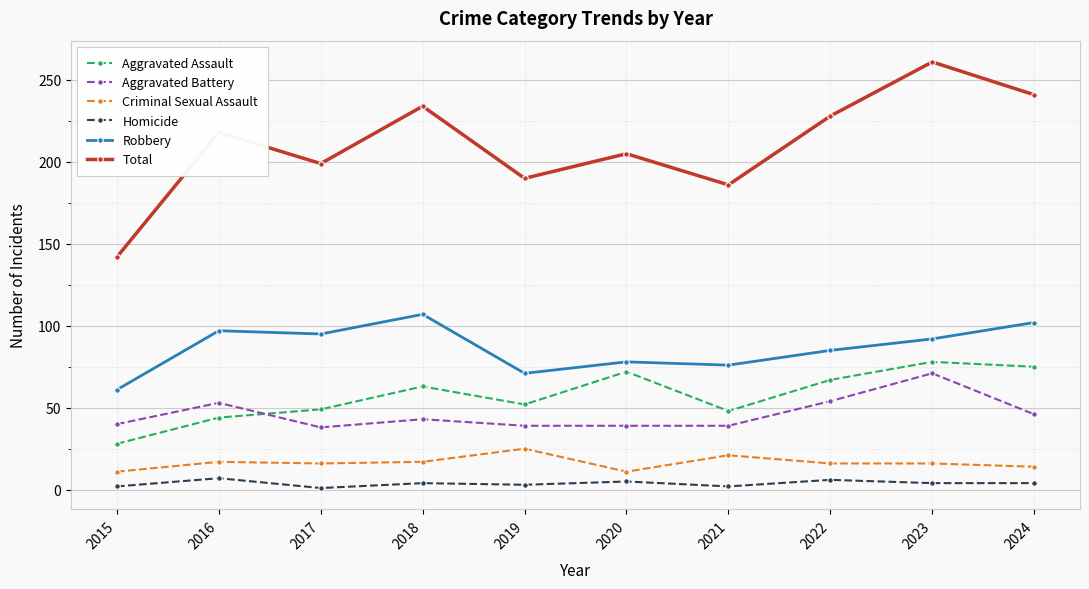

What are all the series names shown in the legend?

Aggravated Assault, Aggravated Battery, Criminal Sexual Assault, Homicide, Robbery, Total